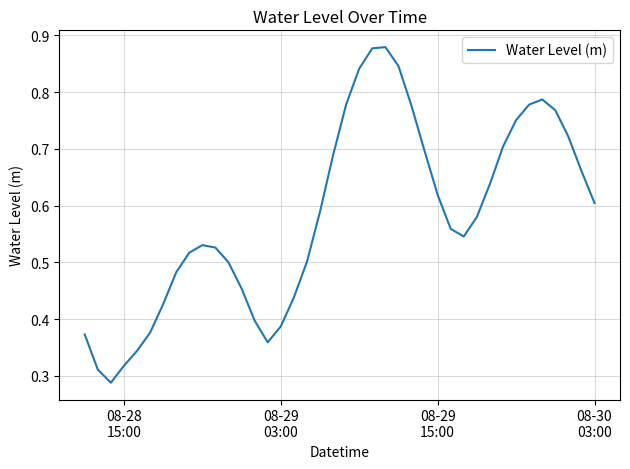

Reading right to left, list all the values displayed in this chart.

0.6	0.7	0.7	0.8	0.8	0.8	0.8	0.7	0.6	0.6	0.5	0.6	0.6	0.7	0.8	0.8	0.9	0.9	0.8	0.8	0.7	0.6	0.5	0.4	0.4	0.4	0.4	0.5	0.5	0.5	0.5	0.5	0.5	0.4	0.4	0.3	0.3	0.3	0.3	0.4